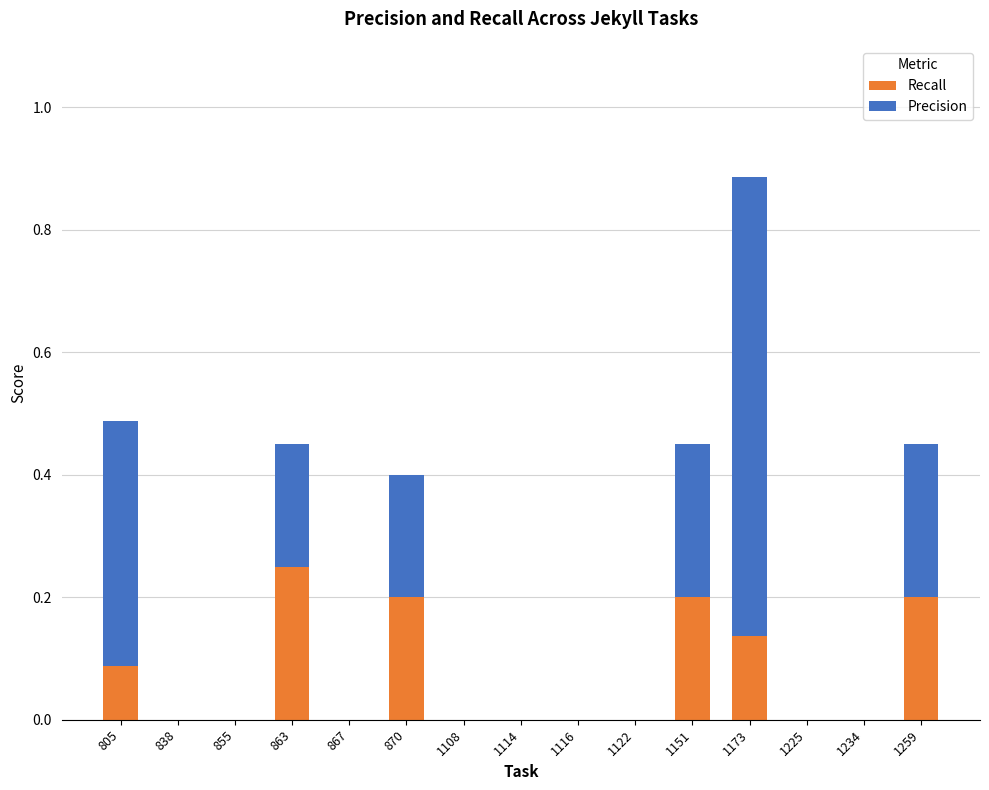

What is the sum of all Recall values?

1.1